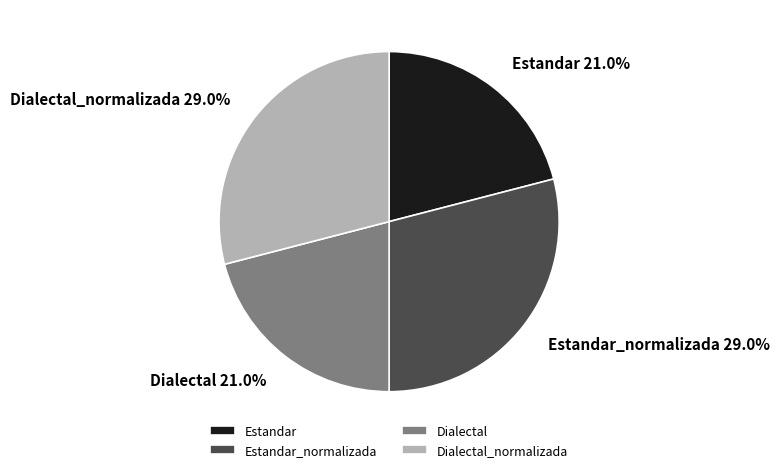

Between Estandar and Estandar_normalizada, which is larger?

Estandar_normalizada